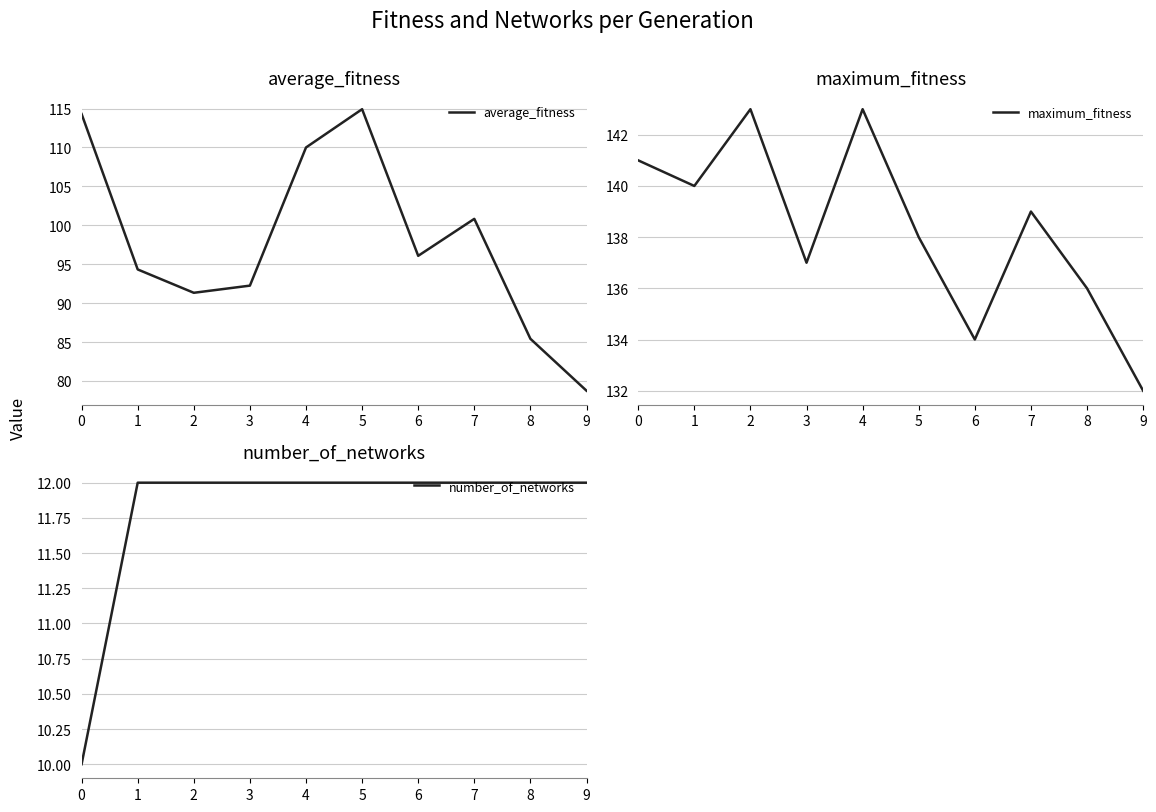

The value of maximum_fitness at 1 is 234.7. True or false?

False